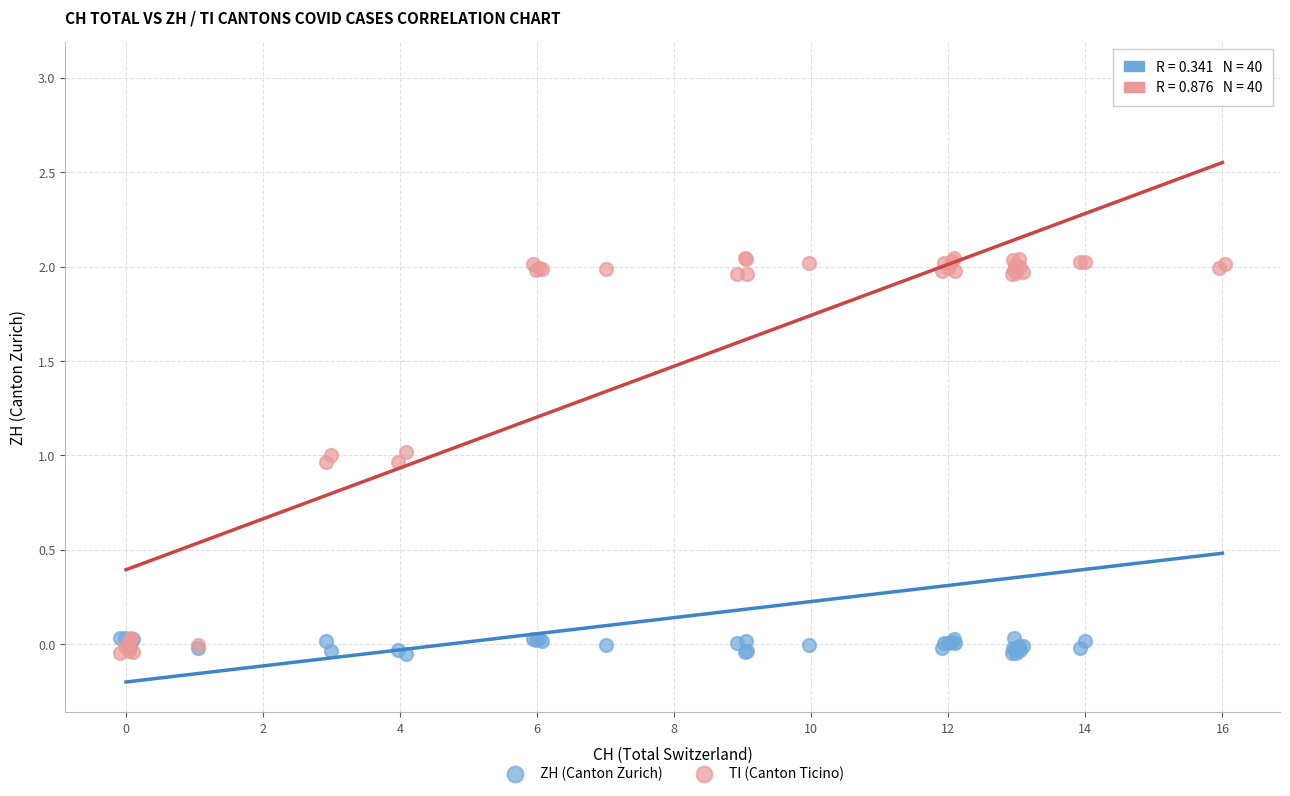

What are all the series names shown in the legend?

ZH (Canton Zurich), TI (Canton Ticino)